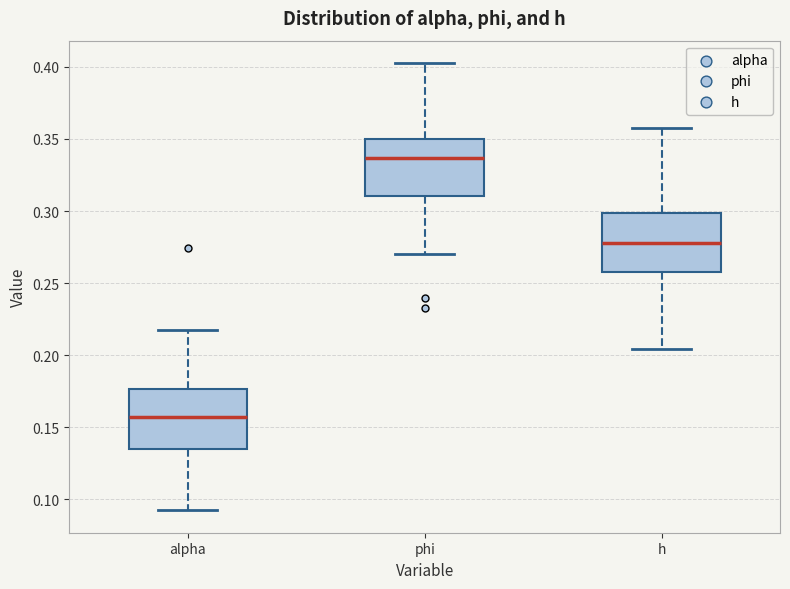

Where does the lower whisker of the box for h end on the y-axis? The values are not printed on the chart, so give them approximately, as read against the axis.

0.205